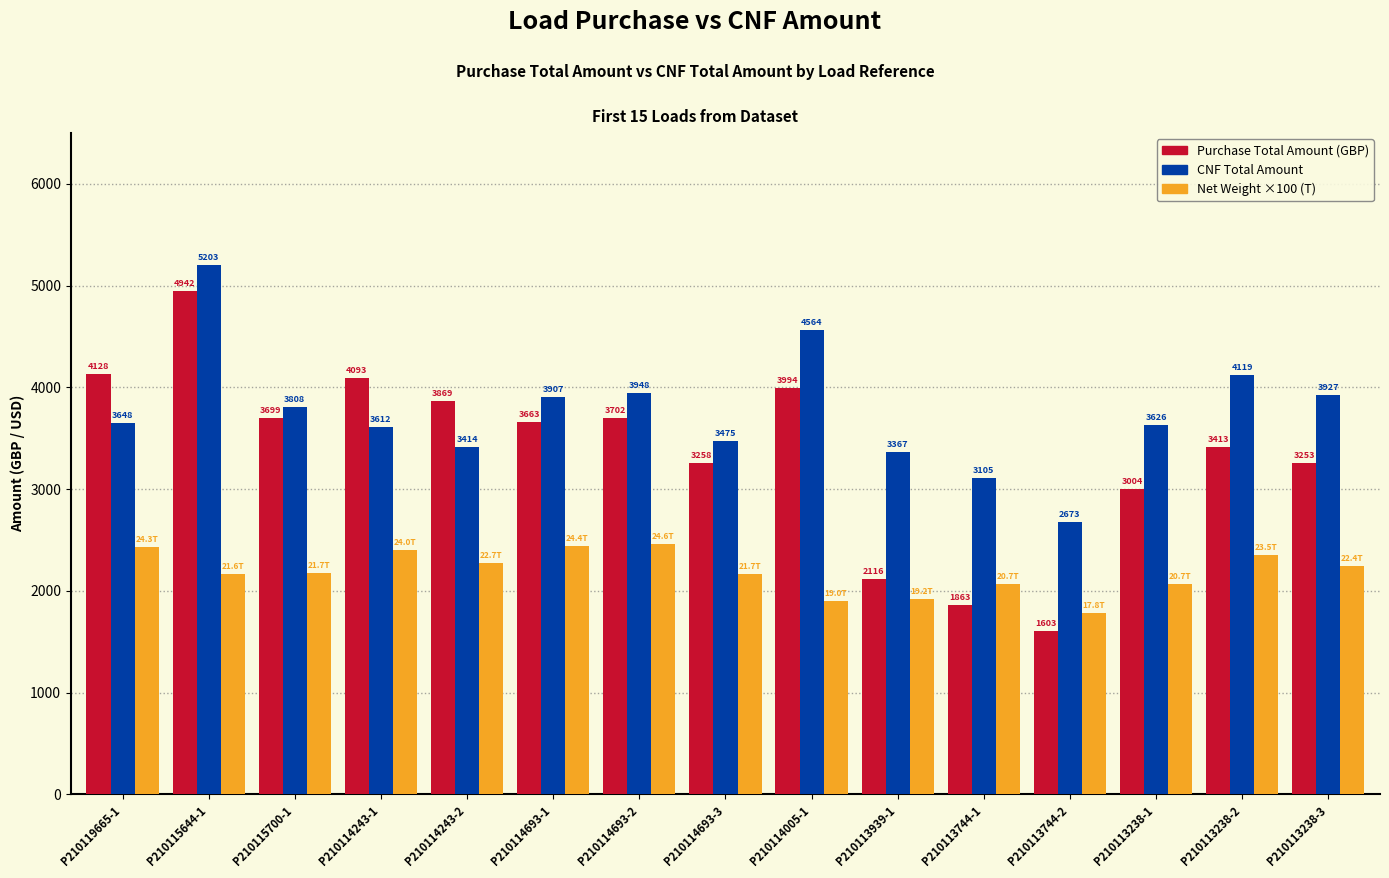

What is the maximum value shown in the chart?

5203.2